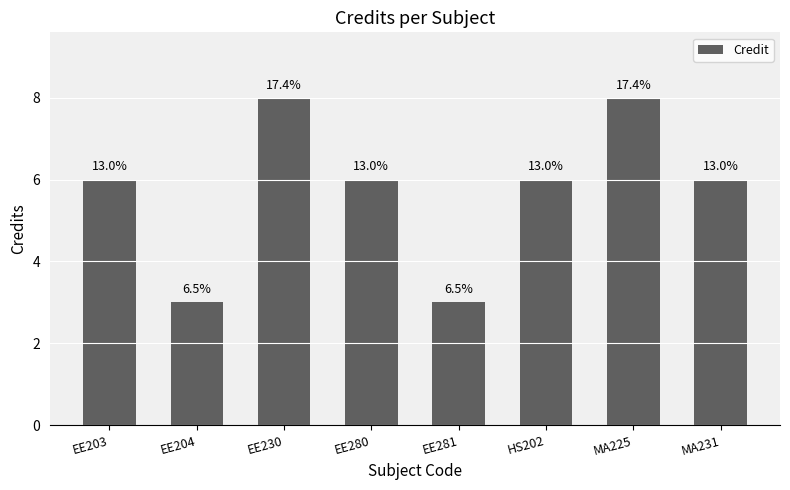

Which has a higher value, EE204 or HS202?

HS202